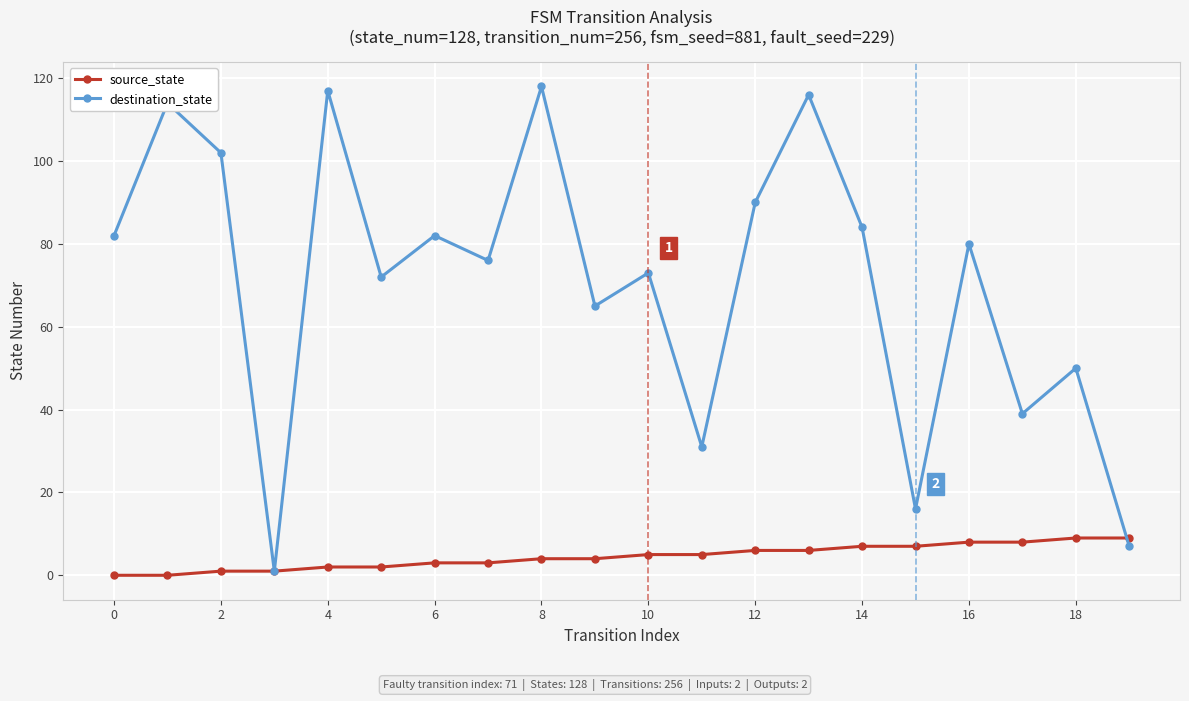

Which series has the widest spread of values?

destination_state